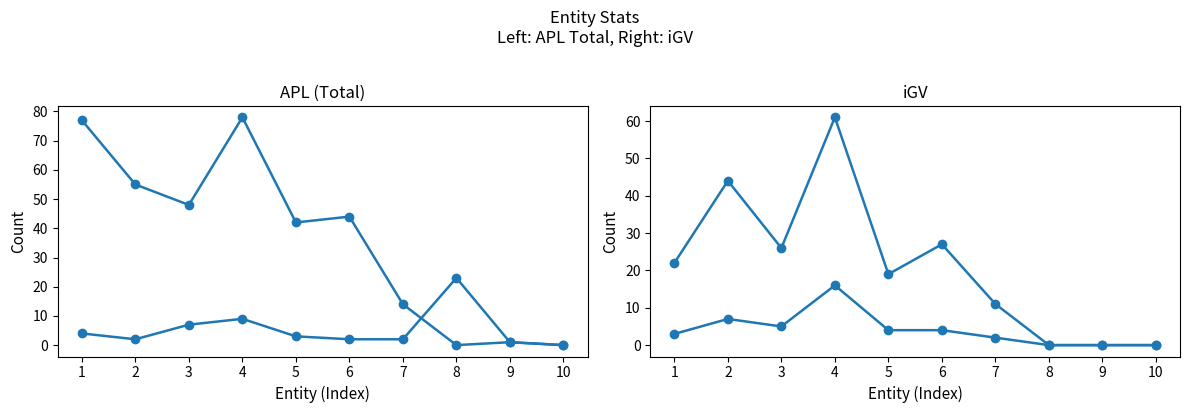

How many values in the oGV series are below 3?

5